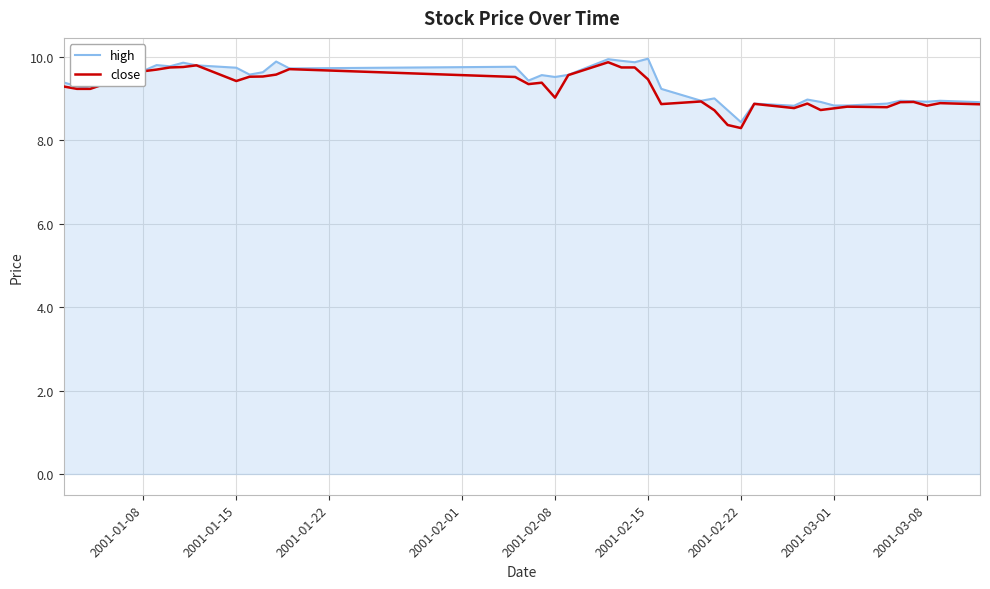

What is the maximum value for close?

9.9